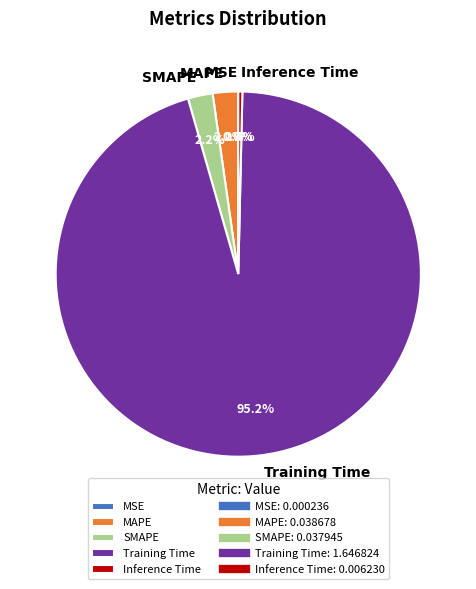

What is the largest slice in the pie chart?

Training Time